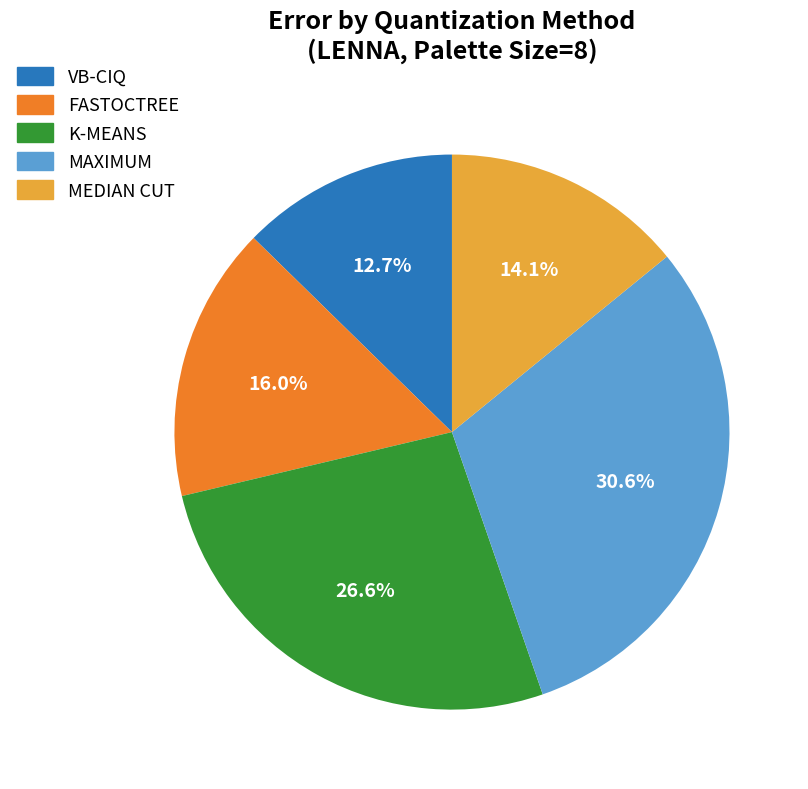

To the nearest percent, what is the difference between the largest and smallest slice percentages?

18%